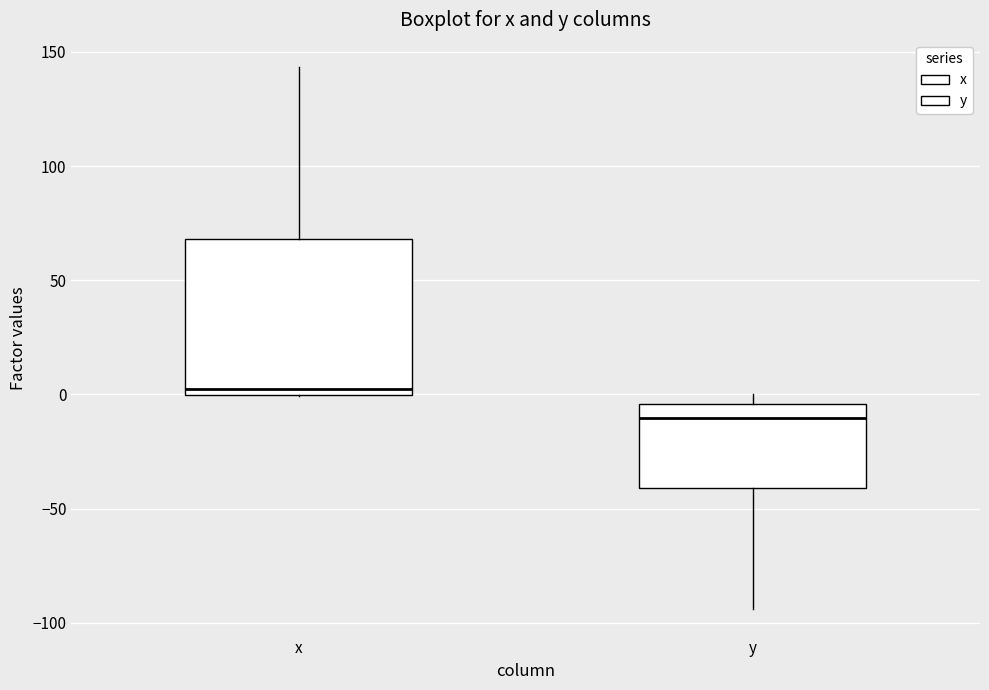

Reading left to right, read every box against the y-axis: the position of its median line, the range the box covers, and the ends of its whiskers. The values are not printed on the chart, so give them approximately, as read against the axis.

x: median 5, box 0 to 70, whiskers 0 to 145
y: median -10, box -40 to -5, whiskers -95 to 0